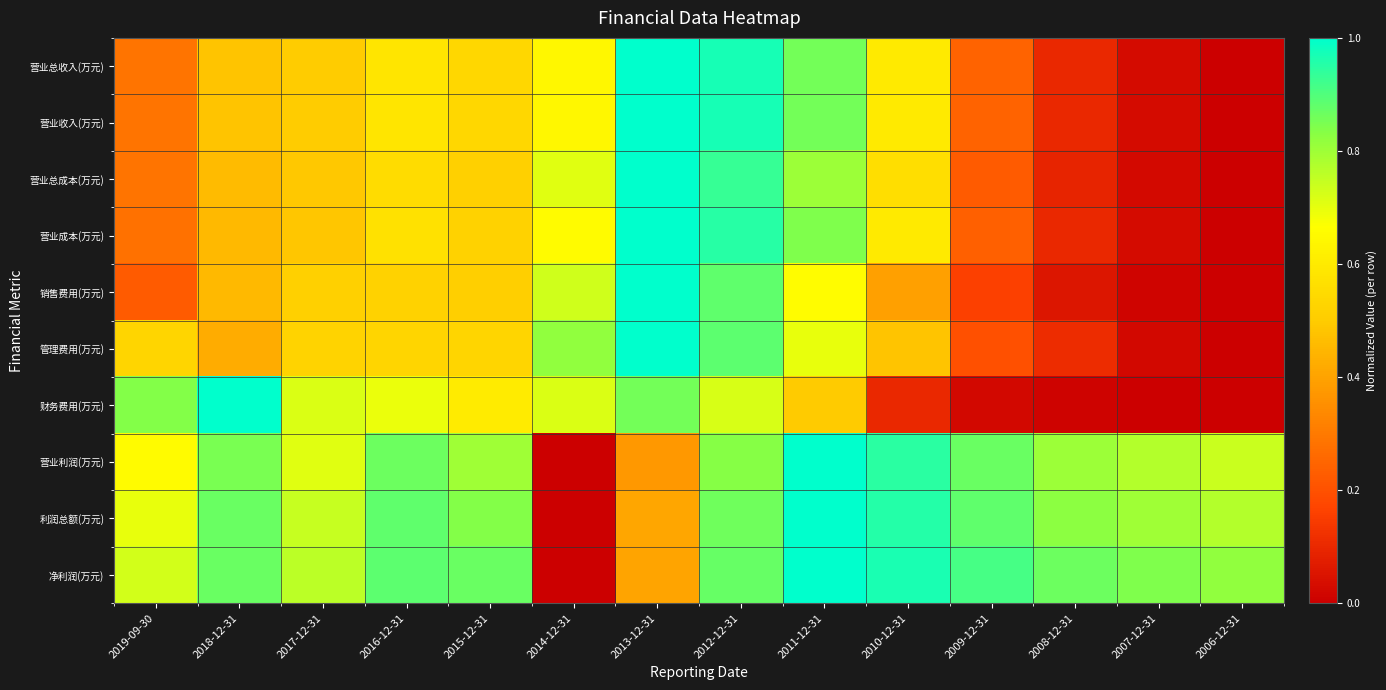

Reading right to left, what are all the values shown in this chart?

营业总收入(万元): 2006-12-31=0.0	2007-12-31=0.0	2008-12-31=0.1	2009-12-31=0.2	2010-12-31=0.6	2011-12-31=0.9	2012-12-31=1.0	2013-12-31=1.0	2014-12-31=0.6	2015-12-31=0.5	2016-12-31=0.6	2017-12-31=0.5	2018-12-31=0.5	2019-09-30=0.3
营业收入(万元): 2006-12-31=0.0	2007-12-31=0.0	2008-12-31=0.1	2009-12-31=0.2	2010-12-31=0.6	2011-12-31=0.9	2012-12-31=1.0	2013-12-31=1.0	2014-12-31=0.6	2015-12-31=0.5	2016-12-31=0.6	2017-12-31=0.5	2018-12-31=0.5	2019-09-30=0.3
营业总成本(万元): 2006-12-31=0.0	2007-12-31=0.0	2008-12-31=0.1	2009-12-31=0.2	2010-12-31=0.6	2011-12-31=0.8	2012-12-31=0.9	2013-12-31=1.0	2014-12-31=0.7	2015-12-31=0.5	2016-12-31=0.6	2017-12-31=0.5	2018-12-31=0.5	2019-09-30=0.3
营业成本(万元): 2006-12-31=0.0	2007-12-31=0.0	2008-12-31=0.1	2009-12-31=0.2	2010-12-31=0.6	2011-12-31=0.8	2012-12-31=1.0	2013-12-31=1.0	2014-12-31=0.7	2015-12-31=0.5	2016-12-31=0.6	2017-12-31=0.5	2018-12-31=0.5	2019-09-30=0.3
销售费用(万元): 2006-12-31=0.0	2007-12-31=0.0	2008-12-31=0.1	2009-12-31=0.2	2010-12-31=0.4	2011-12-31=0.7	2012-12-31=0.9	2013-12-31=1.0	2014-12-31=0.7	2015-12-31=0.5	2016-12-31=0.5	2017-12-31=0.5	2018-12-31=0.5	2019-09-30=0.2
管理费用(万元): 2006-12-31=0.0	2007-12-31=0.0	2008-12-31=0.1	2009-12-31=0.2	2010-12-31=0.5	2011-12-31=0.7	2012-12-31=0.9	2013-12-31=1.0	2014-12-31=0.8	2015-12-31=0.5	2016-12-31=0.5	2017-12-31=0.5	2018-12-31=0.4	2019-09-30=0.5
财务费用(万元): 2006-12-31=0.0	2007-12-31=0.0	2008-12-31=0.0	2009-12-31=0.0	2010-12-31=0.1	2011-12-31=0.5	2012-12-31=0.7	2013-12-31=0.9	2014-12-31=0.7	2015-12-31=0.6	2016-12-31=0.7	2017-12-31=0.7	2018-12-31=1.0	2019-09-30=0.8
营业利润(万元): 2006-12-31=0.7	2007-12-31=0.8	2008-12-31=0.8	2009-12-31=0.9	2010-12-31=0.9	2011-12-31=1.0	2012-12-31=0.8	2013-12-31=0.4	2014-12-31=0.0	2015-12-31=0.8	2016-12-31=0.9	2017-12-31=0.7	2018-12-31=0.9	2019-09-30=0.7
利润总额(万元): 2006-12-31=0.8	2007-12-31=0.8	2008-12-31=0.8	2009-12-31=0.9	2010-12-31=1.0	2011-12-31=1.0	2012-12-31=0.9	2013-12-31=0.4	2014-12-31=0.0	2015-12-31=0.8	2016-12-31=0.9	2017-12-31=0.7	2018-12-31=0.9	2019-09-30=0.7
净利润(万元): 2006-12-31=0.8	2007-12-31=0.8	2008-12-31=0.9	2009-12-31=0.9	2010-12-31=1.0	2011-12-31=1.0	2012-12-31=0.9	2013-12-31=0.4	2014-12-31=0.0	2015-12-31=0.9	2016-12-31=0.9	2017-12-31=0.8	2018-12-31=0.9	2019-09-30=0.7